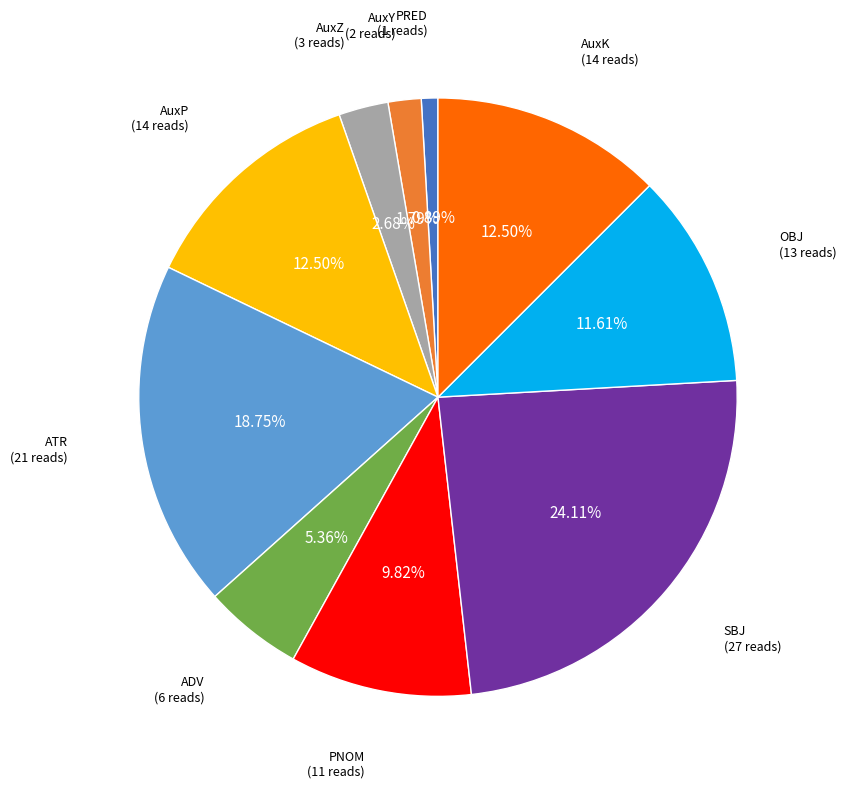

What is the smallest slice in the pie chart?

PRED